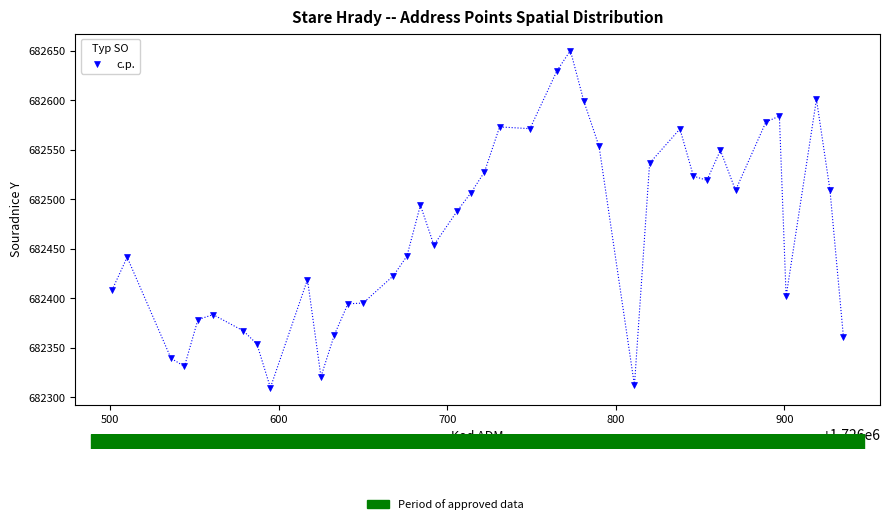

What Y value in the scatter plot is closest to 682480?

682488.6